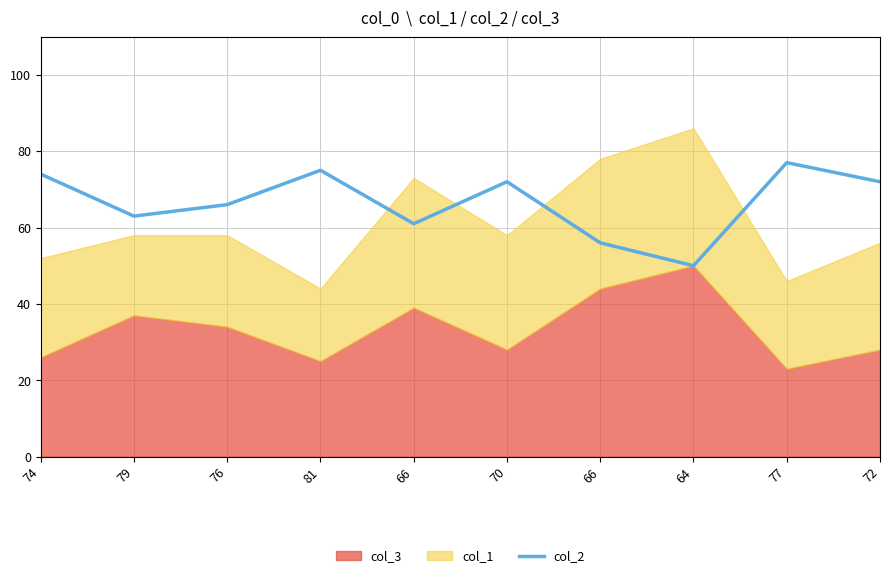

List the labels in order of value, smallest first.

64, 66, 66, 79, 76, 70, 72, 74, 81, 77